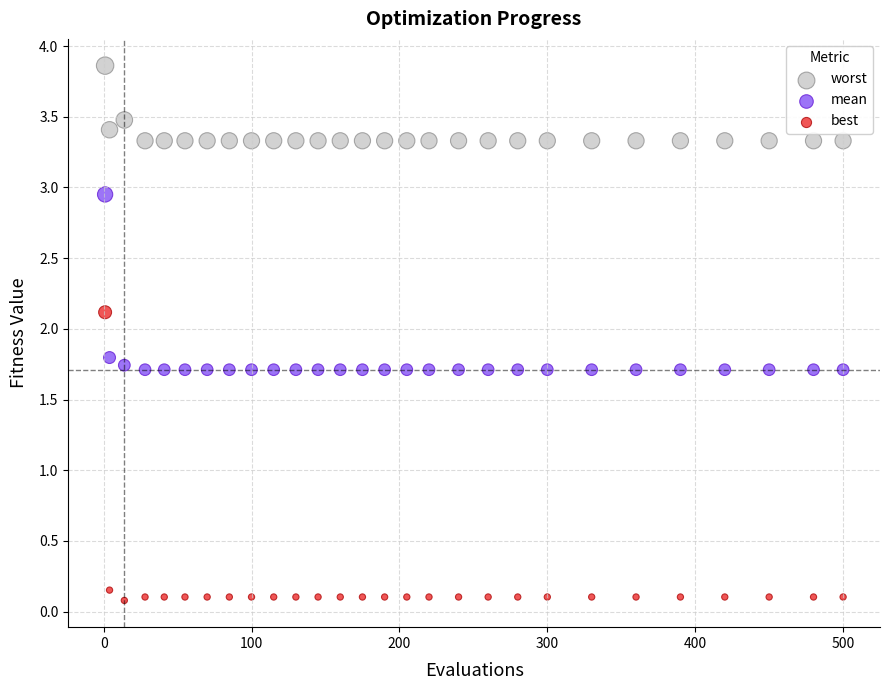

Which series reaches the maximum Y coordinate?

worst